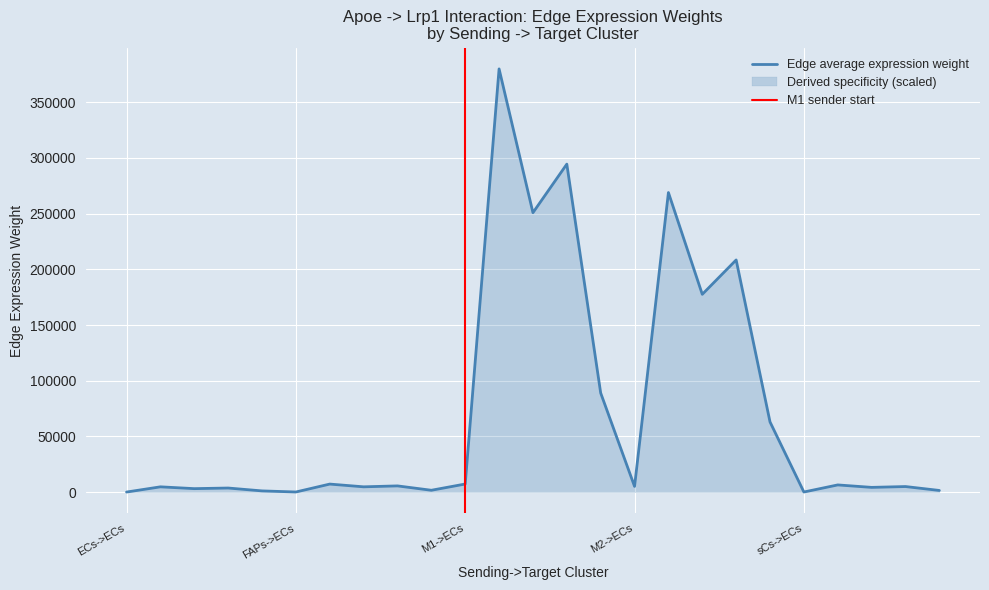

The value of Edge avg expression derived specificity at ECs->ECs is 0.0. True or false?

True